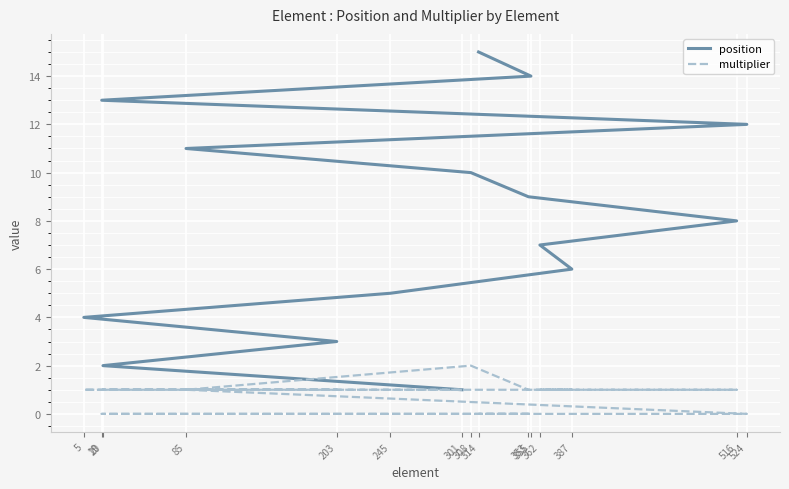

Which series has the largest total across all categories?

position